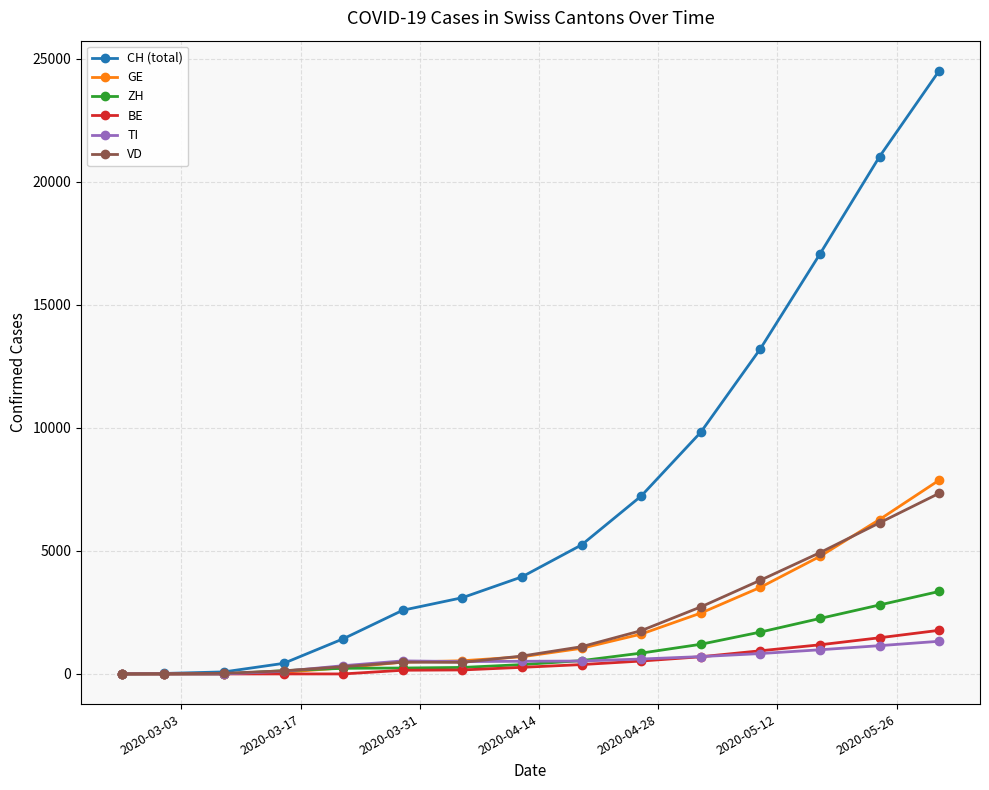

Which series has the widest spread of values?

CH (total)